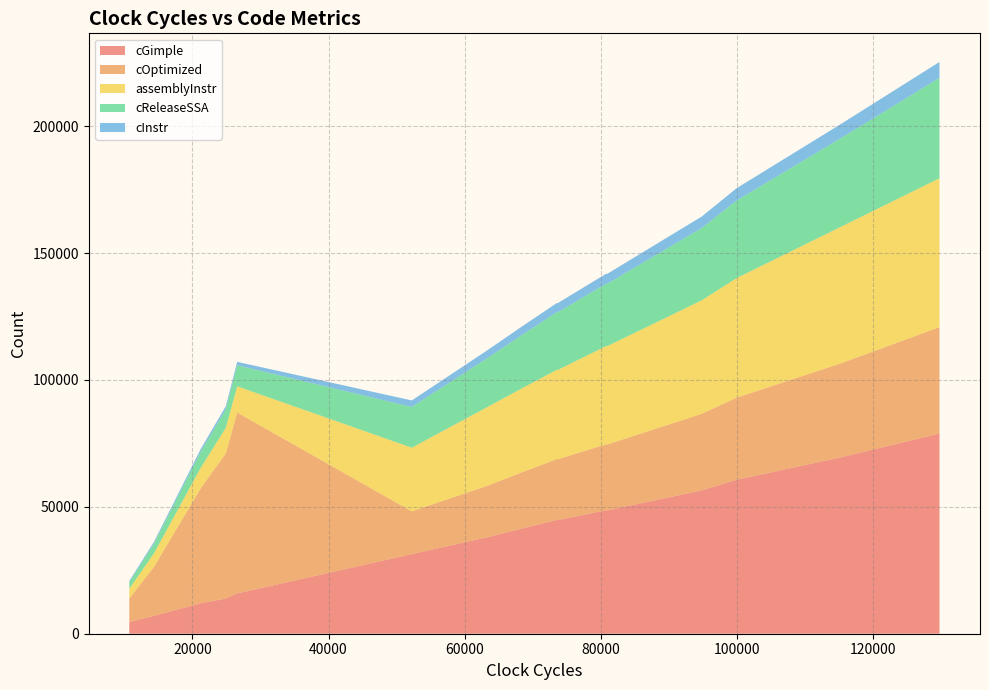

What is the maximum value for cGimple?

78875